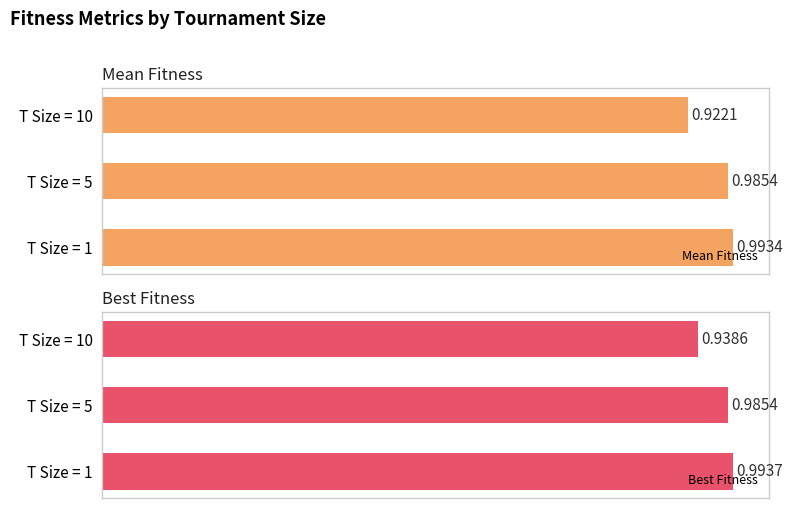

How many bars are there in total?

6